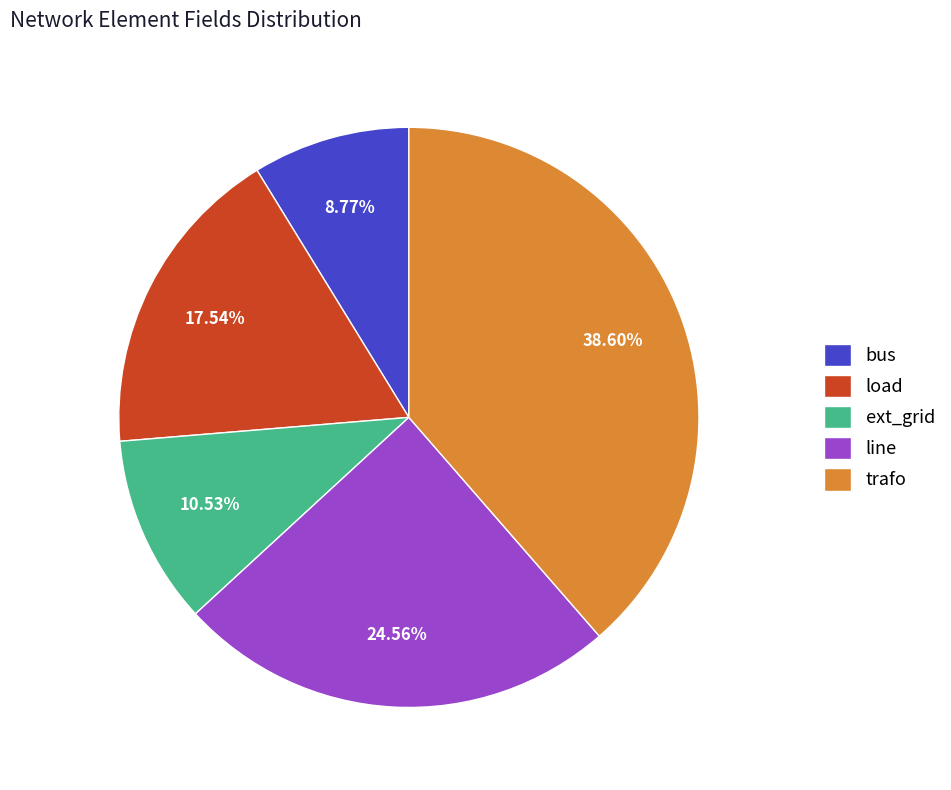

What is the largest slice in the pie chart?

trafo